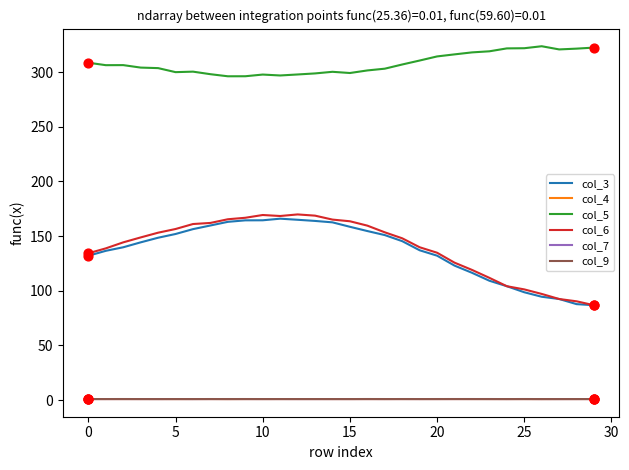

Which series has the largest total across all categories?

col_5